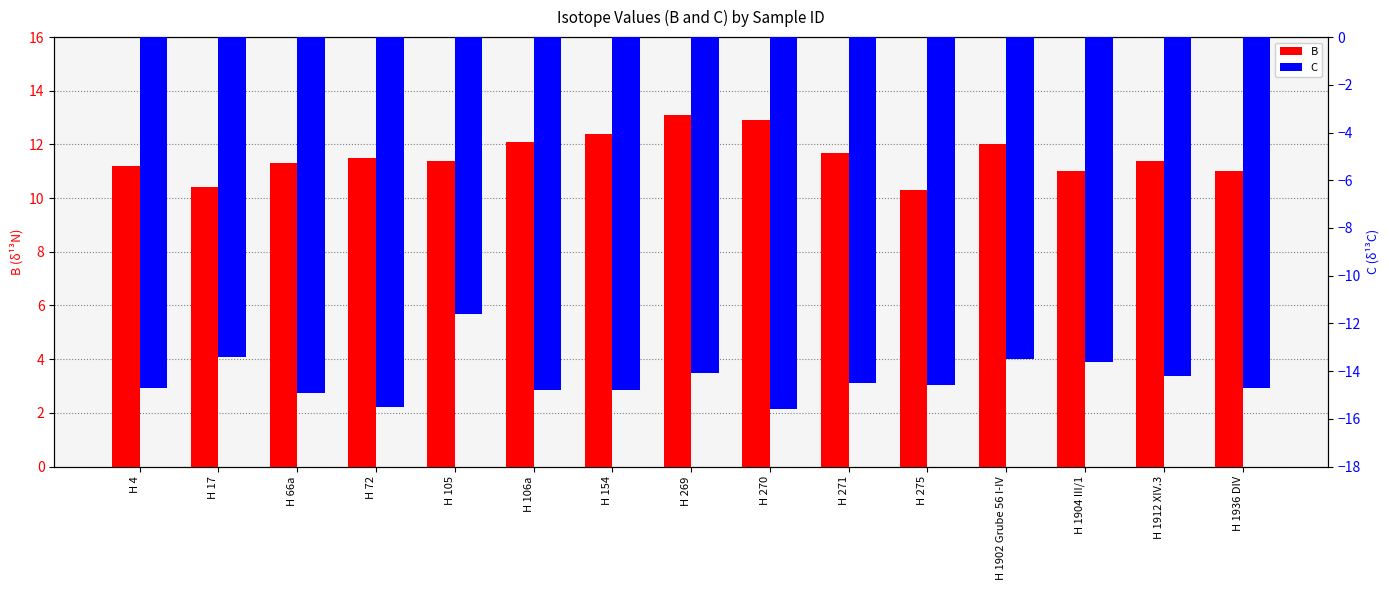

Which series changed the most between H 270 and H 1902 Grube 56 I-IV?

C